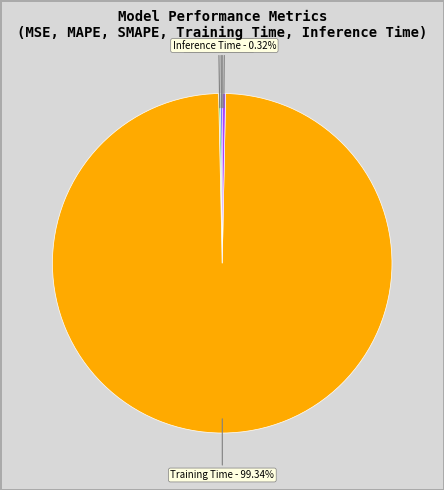

Combined, do Inference Time and Training Time account for over 50%?

Yes